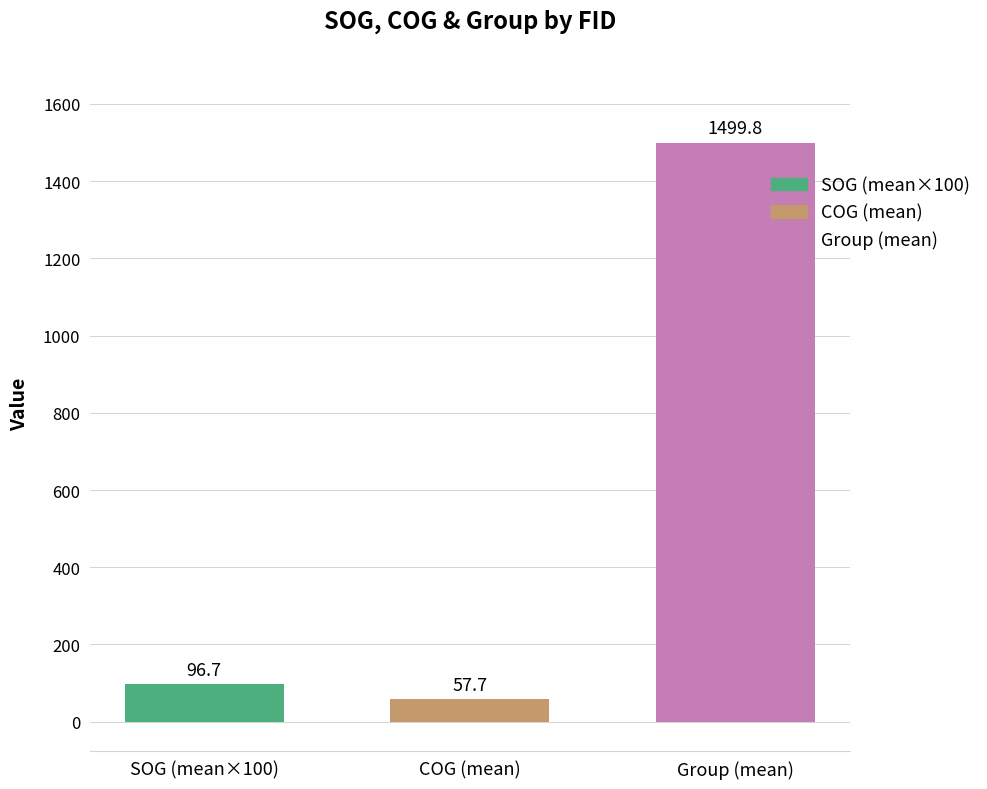

What is the difference between the highest and lowest values at COG (mean)?

1442.1